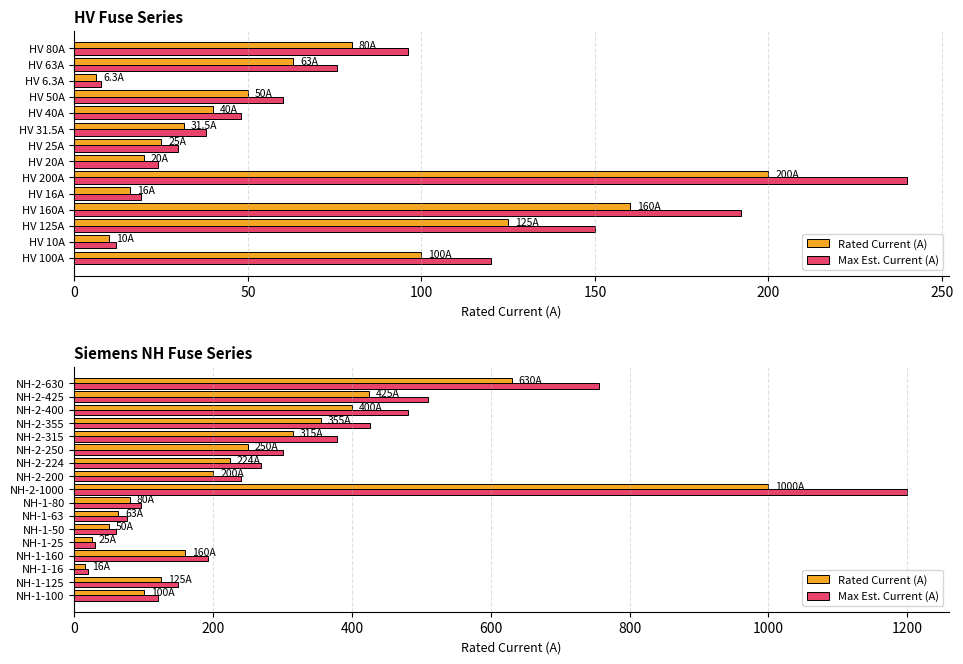

What is the value of the Max Est. Current (A) bar at the 2nd from the left?

150.0